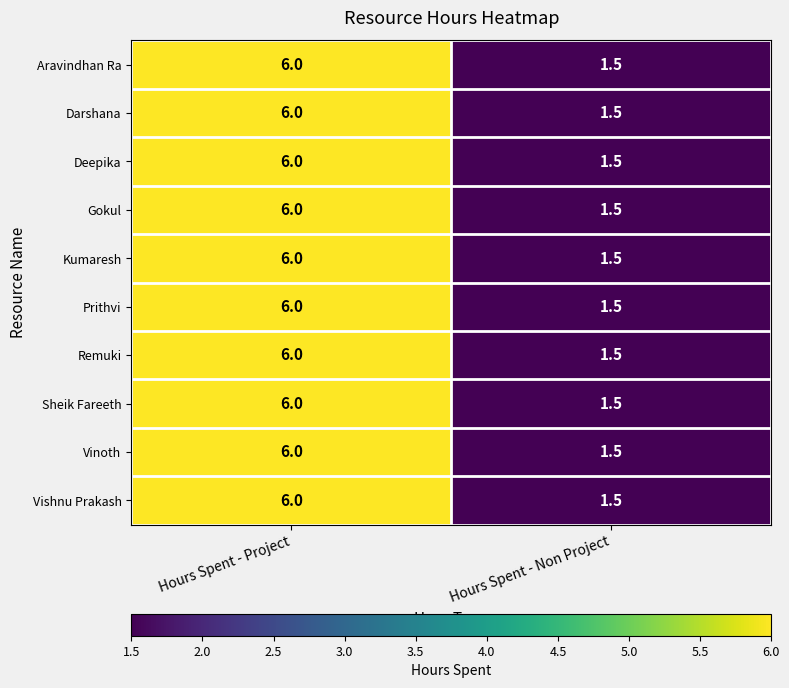

At which label does Darshana reach its minimum?

Hours Spent - Non Project